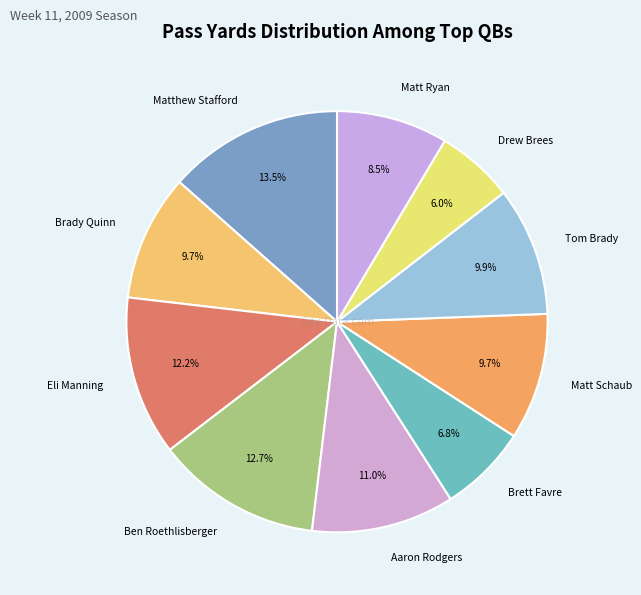

True or false: Drew Brees accounts for 6% of the total.

True